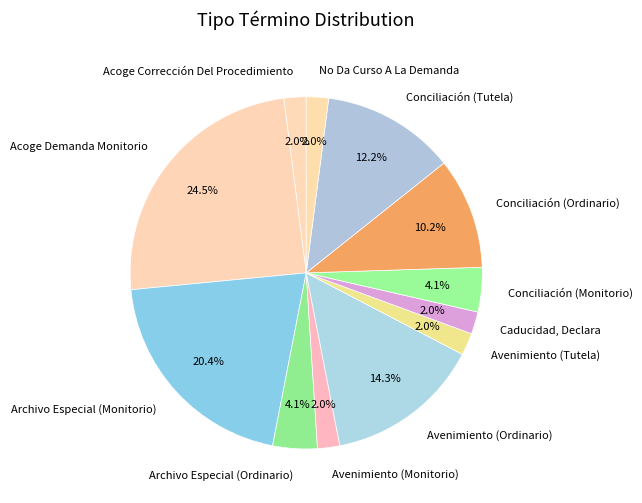

Which category has the biggest portion of the pie?

Acoge Demanda Monitorio